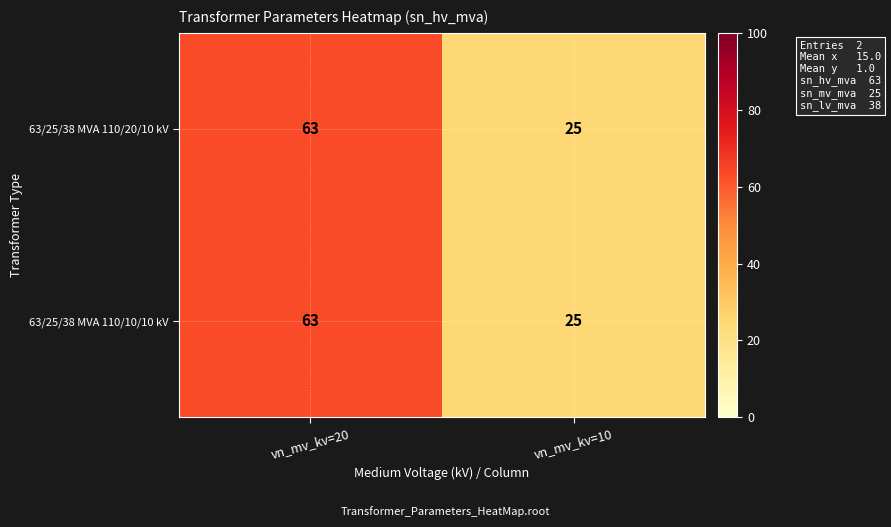

At which category is the sum across all series the highest?

vn_mv_kv=20